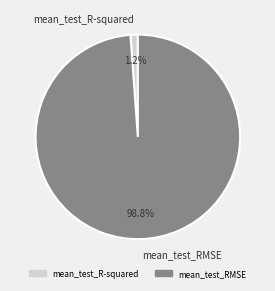

Is there a majority slice in this chart?

Yes